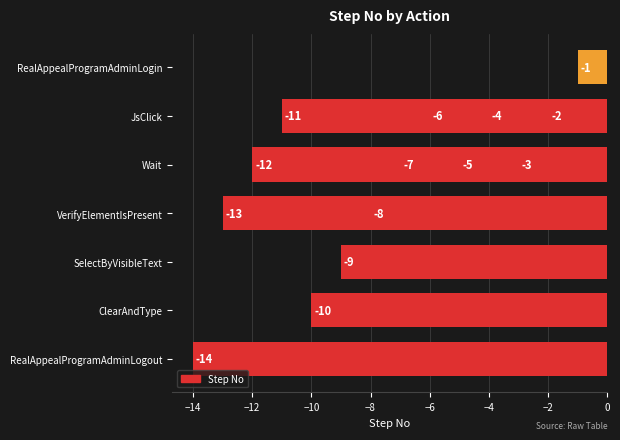

Reading right to left, extract all data points from this chart.

-14	-13	-12	-11	-10	-9	-8	-7	-6	-5	-4	-3	-2	-1